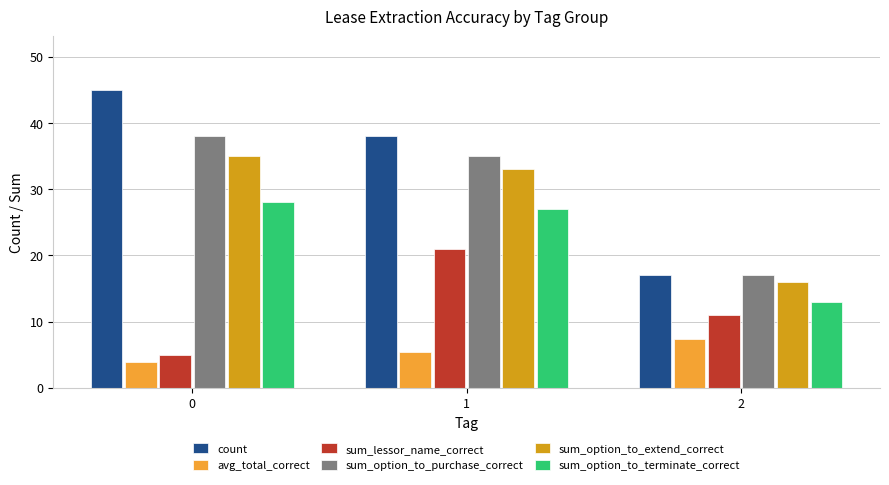

Which series has the largest range (max minus min)?

count